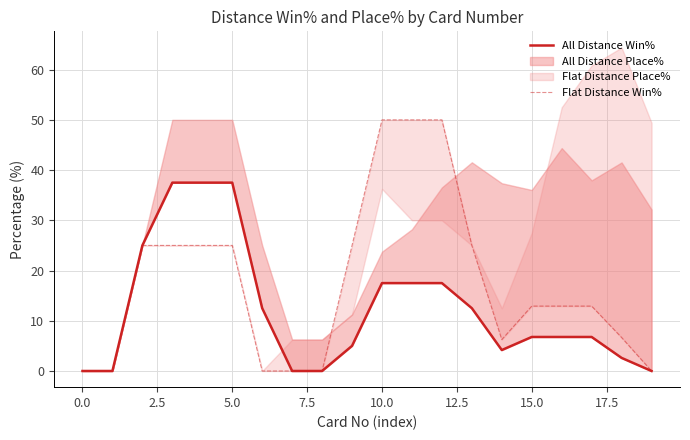

True or false: Flat Distance Win% has a value of 37.6 at 2.5.

False